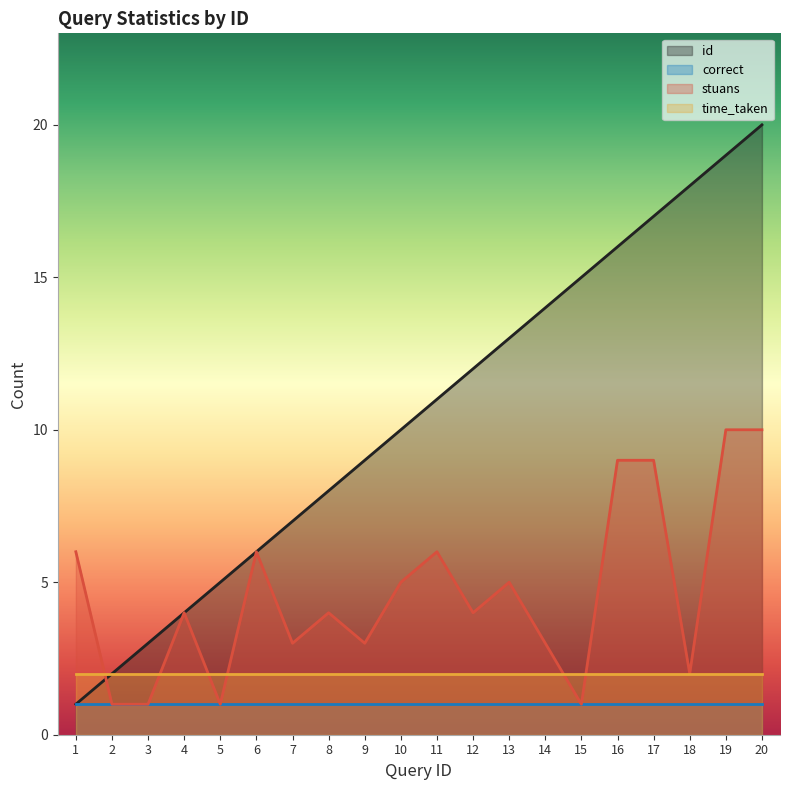

Rank the series by their maximum value, from lowest to highest.

correct, time_taken, stuans, id